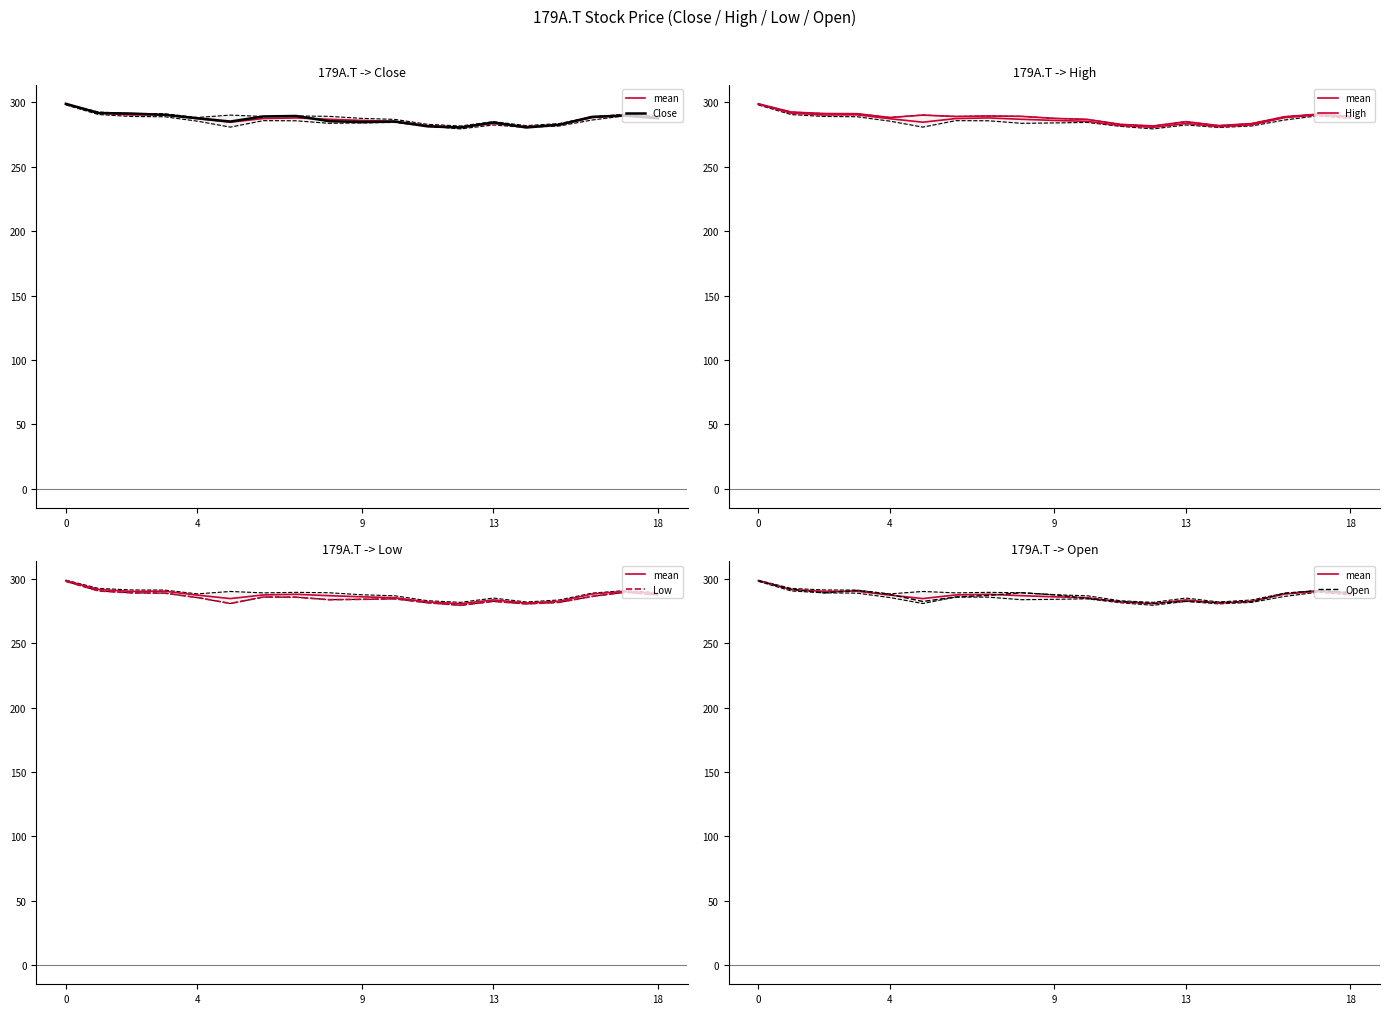

True or false: Close has a value of 65.7 at 7.

False